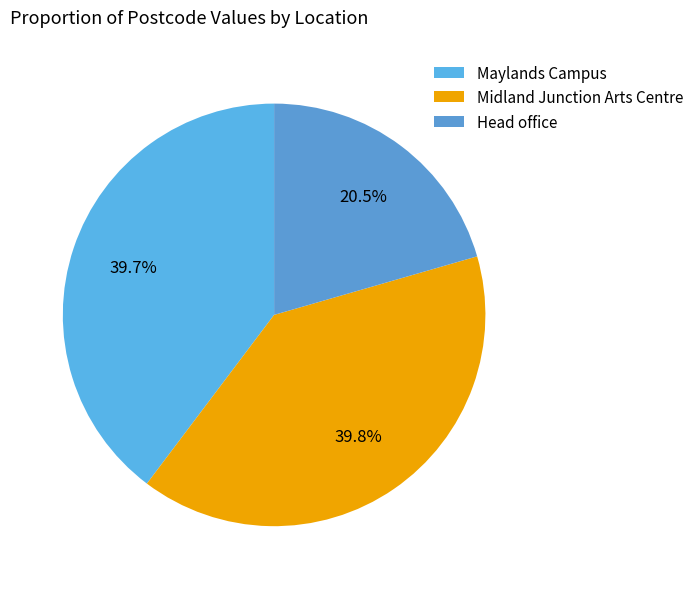

Which has a higher value, Head office or Maylands Campus?

Maylands Campus